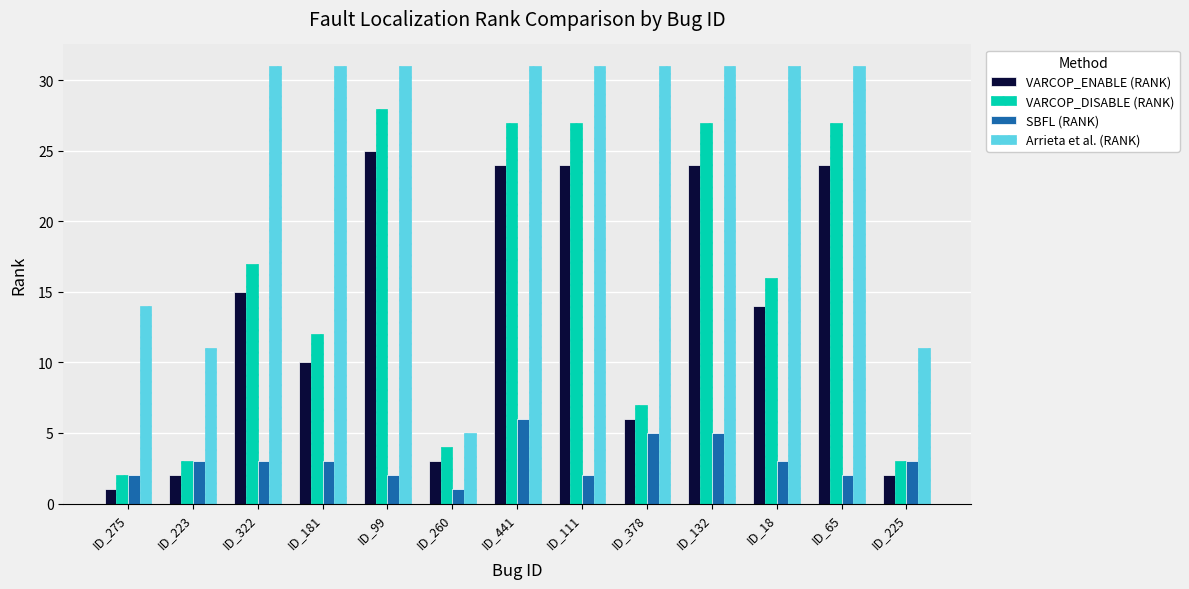

What position from the right is ID_132?

4